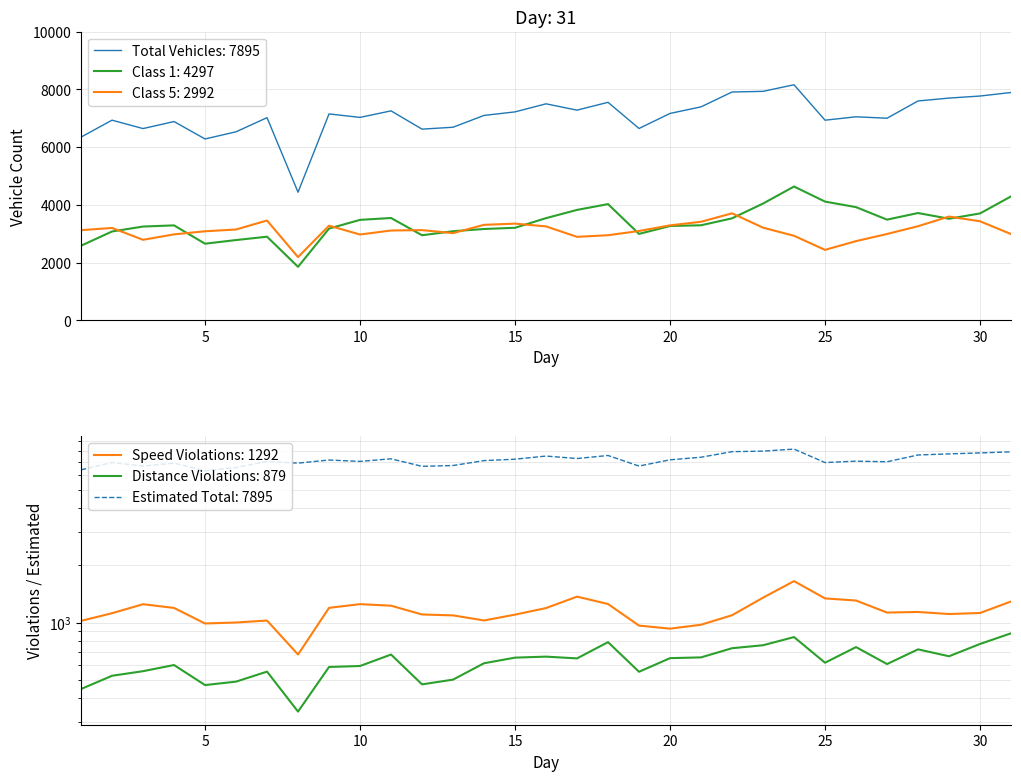

What is the value of the class1_vehicles point at the 5th from the left?

2659